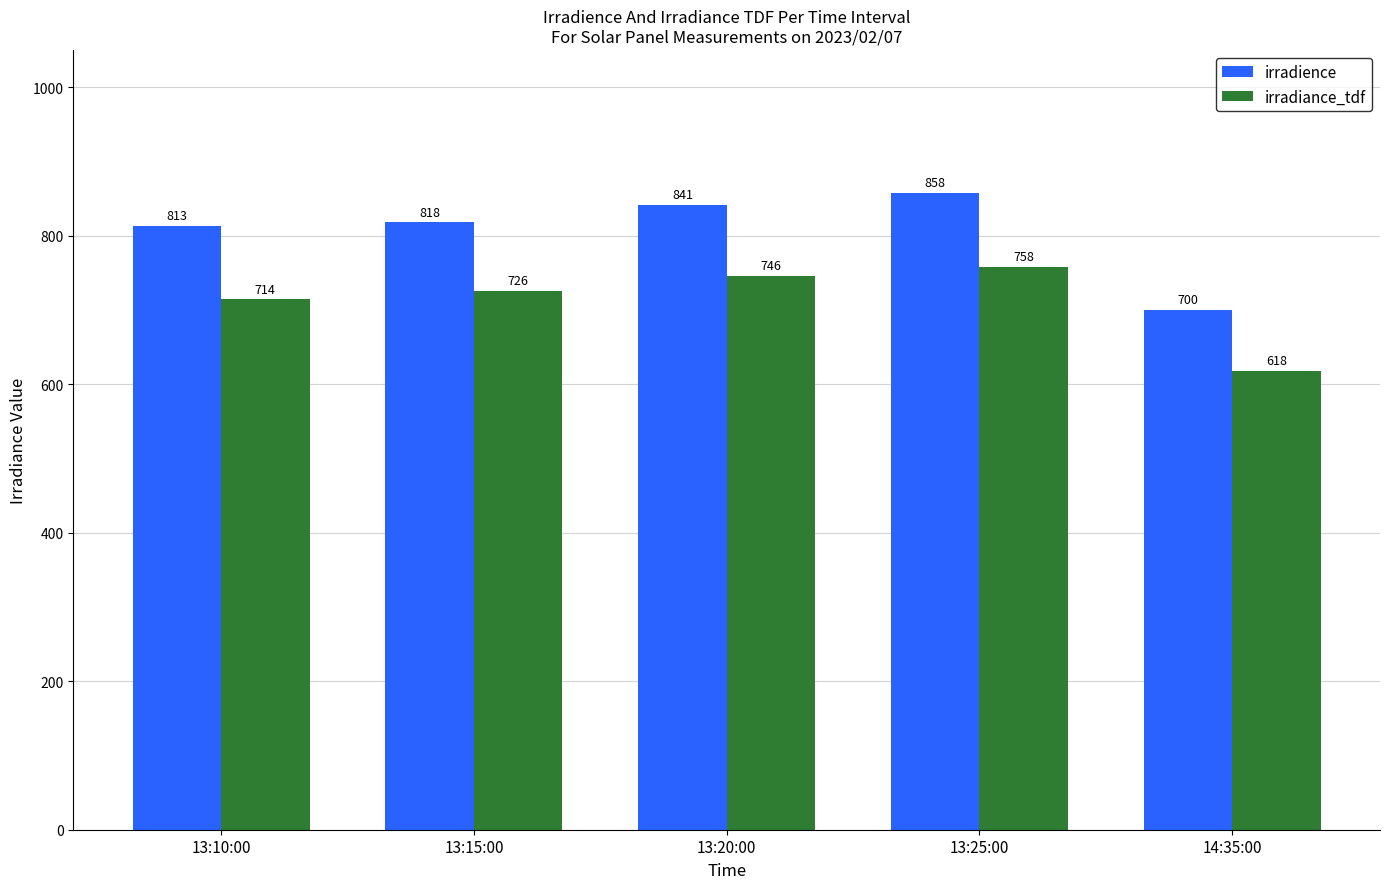

True or false: irradiance_tdf has a value of 1013 at 13:10:00.

False